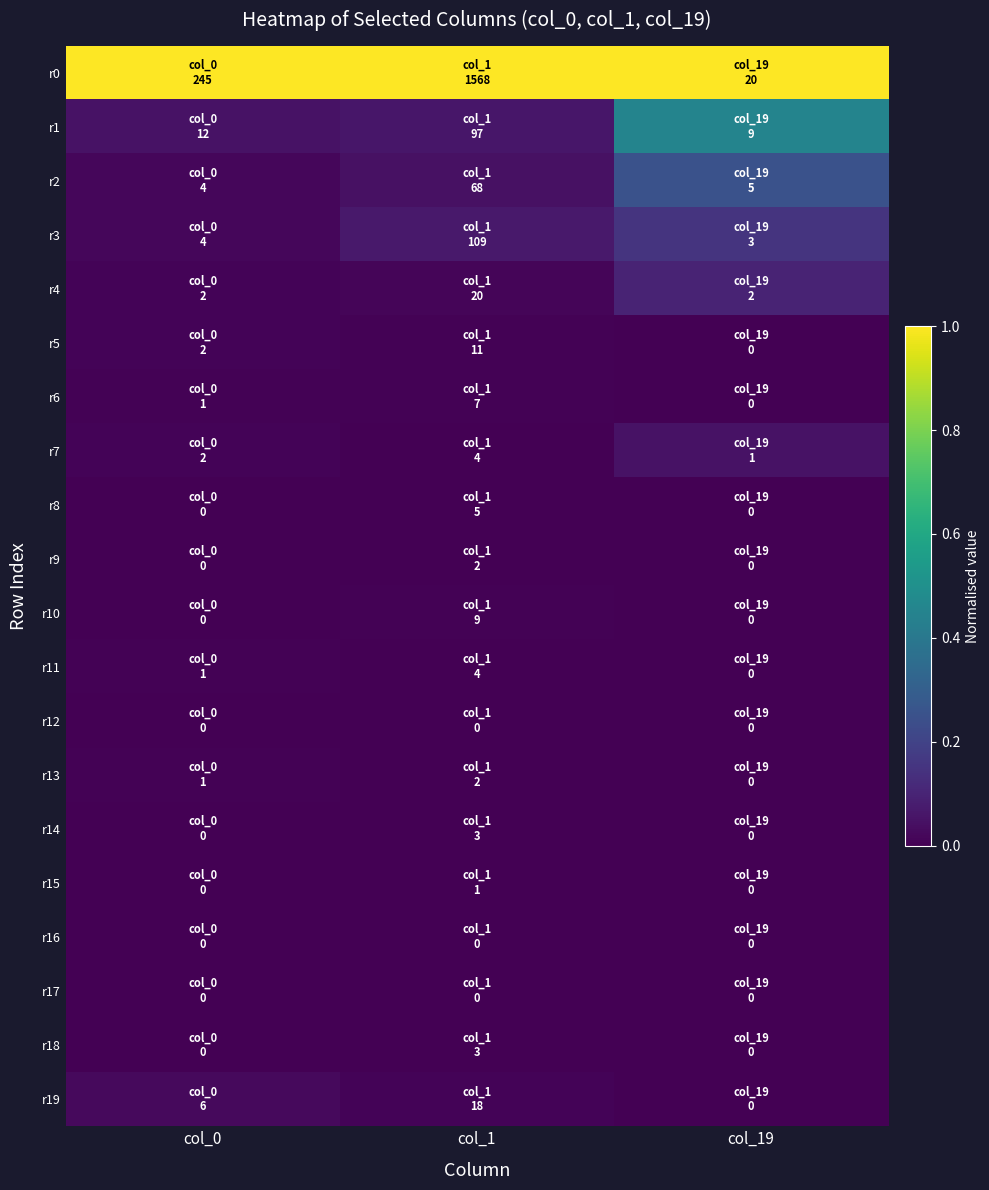

What is the maximum value shown in the chart?

1.0